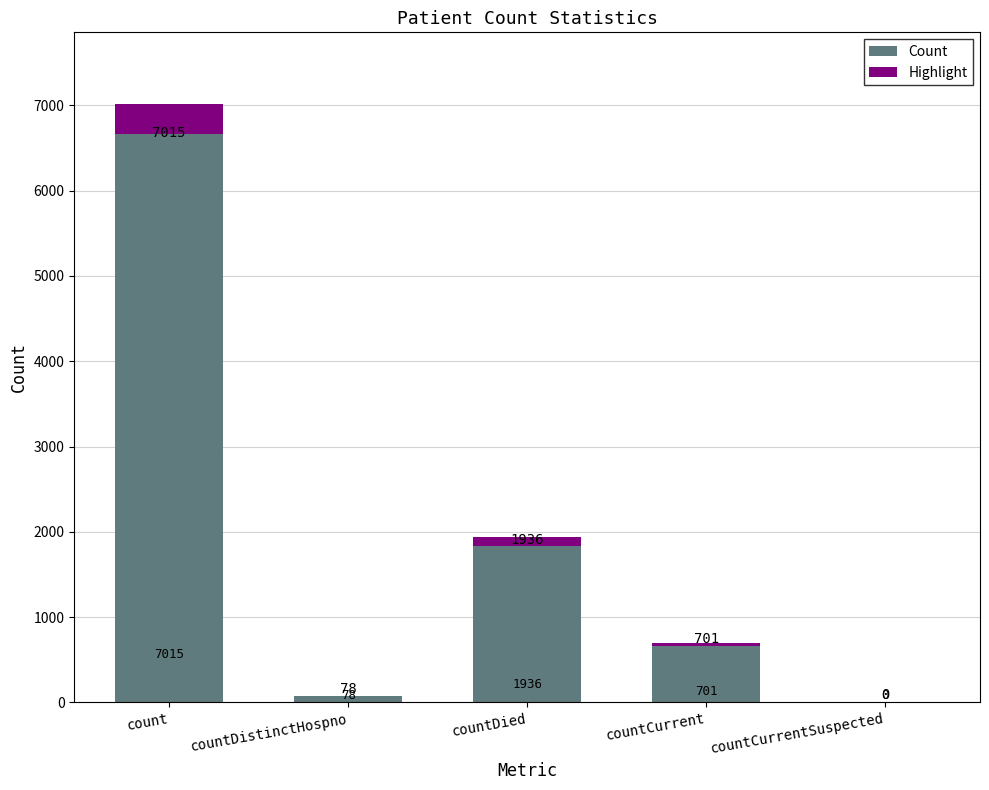

What is the value of the Highlight bar at the 4th from the left?

35.1